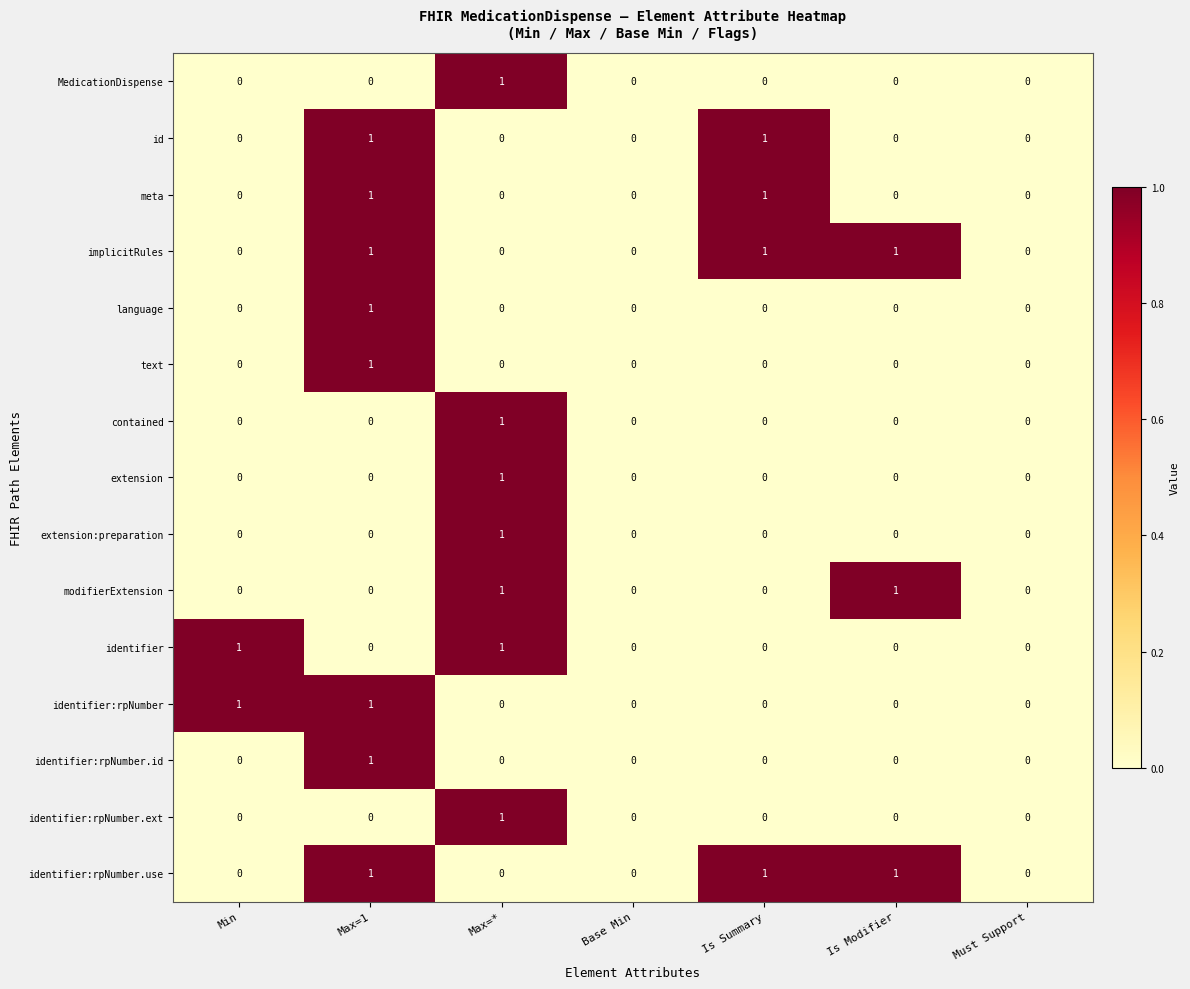

The id series shows 0 at Max=*. True or false?

True